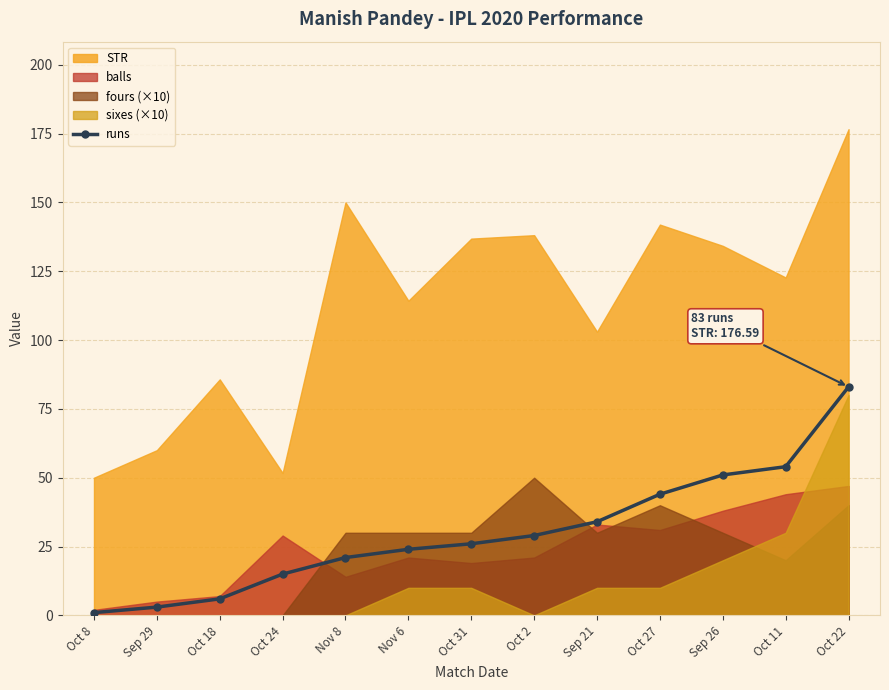

What is the value of the 8th point from the left?

29